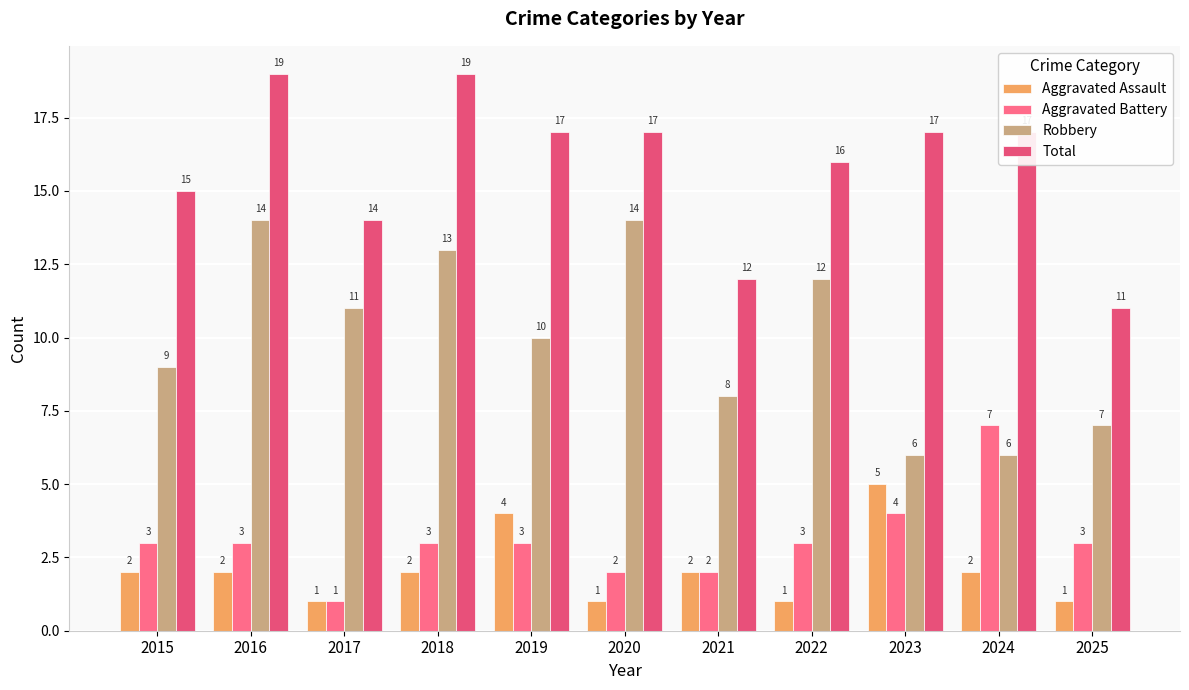

What is the sum of the Robbery values at 2017 and 2019?

21